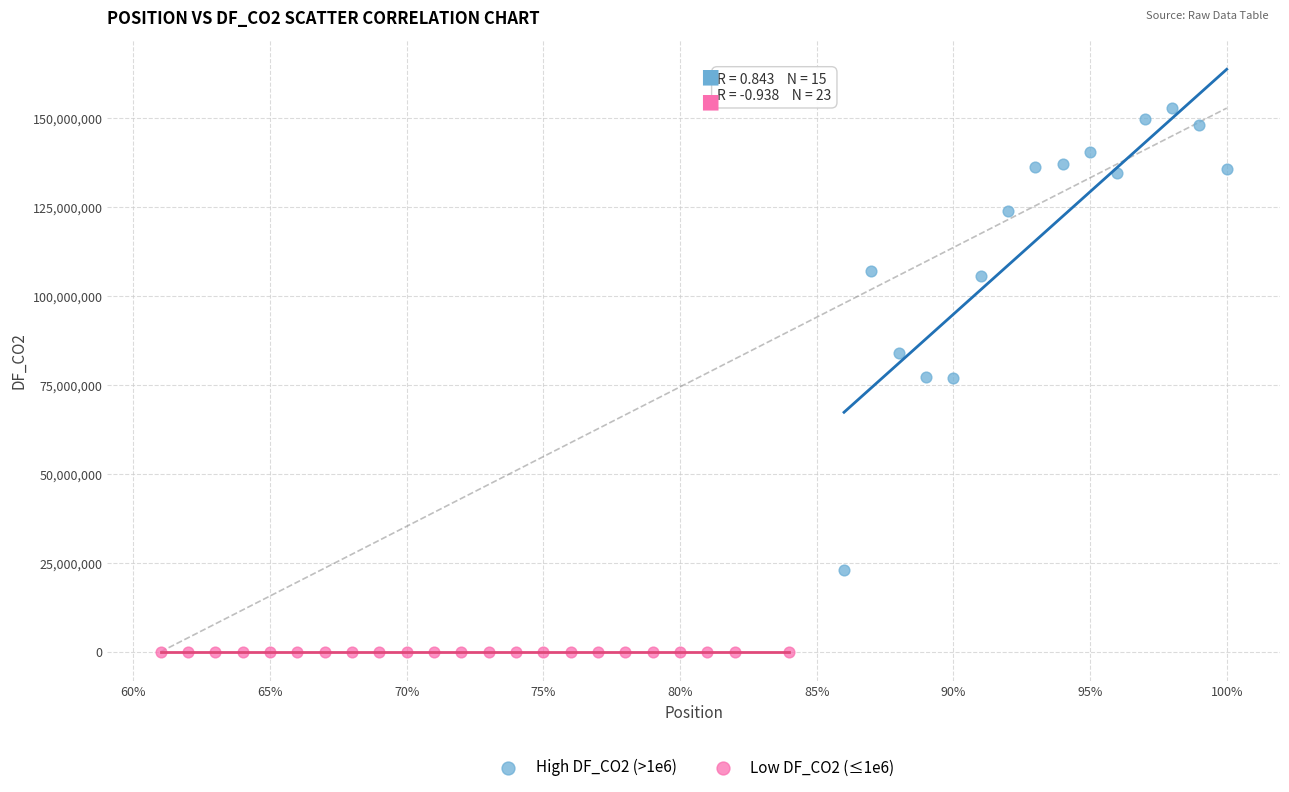

Which series has the largest Y range (max minus min)?

High DF_CO2 (>1e6)